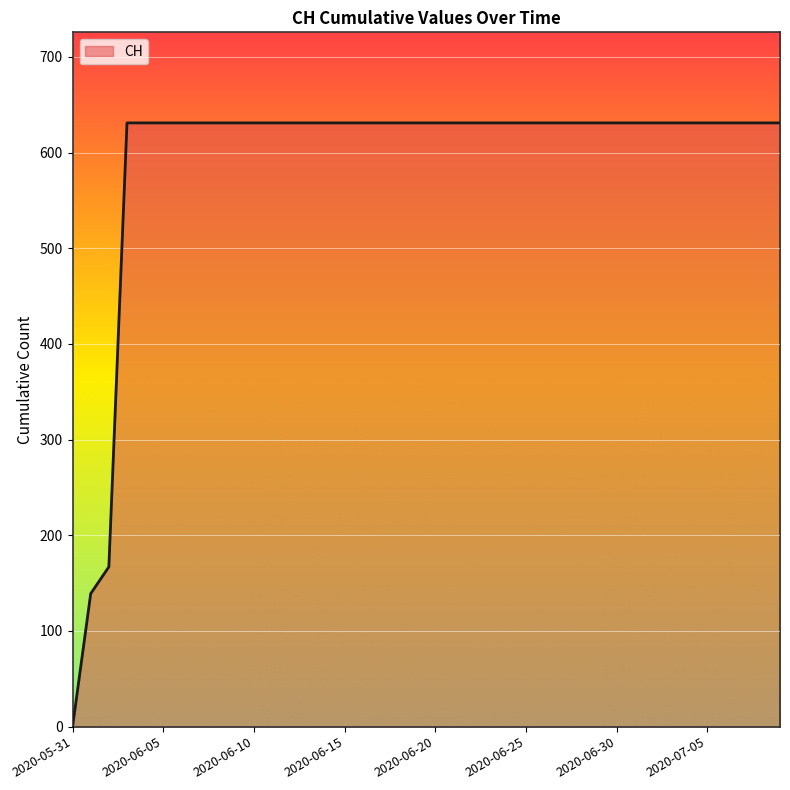

What is the difference between the maximum and minimum values?

631